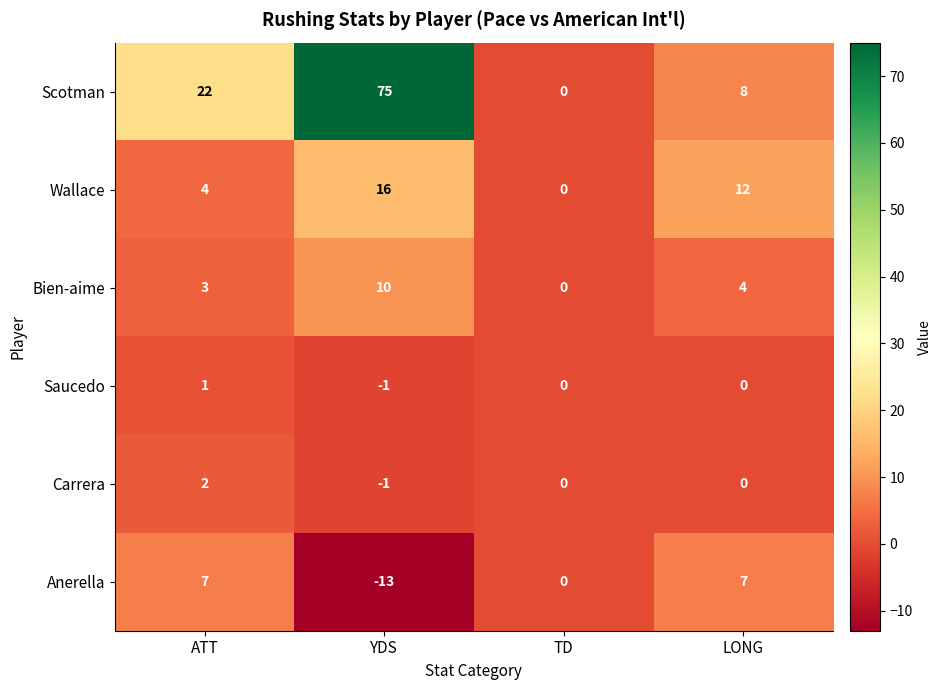

What is the approximate value of Scotman at LONG, to the nearest 5?

10